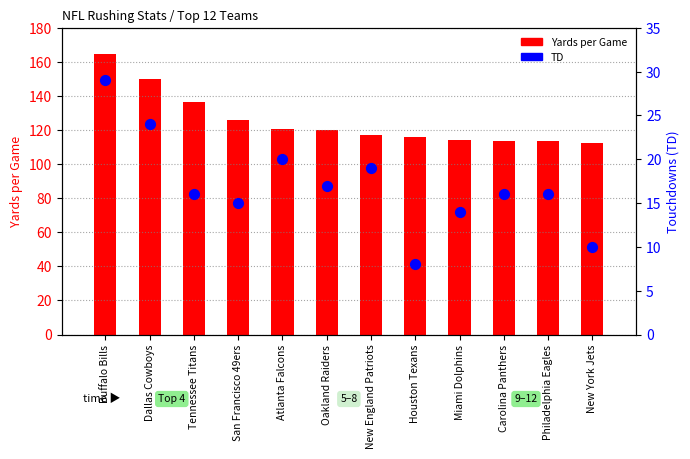

At how many categories does at least one series exceed 51?

12